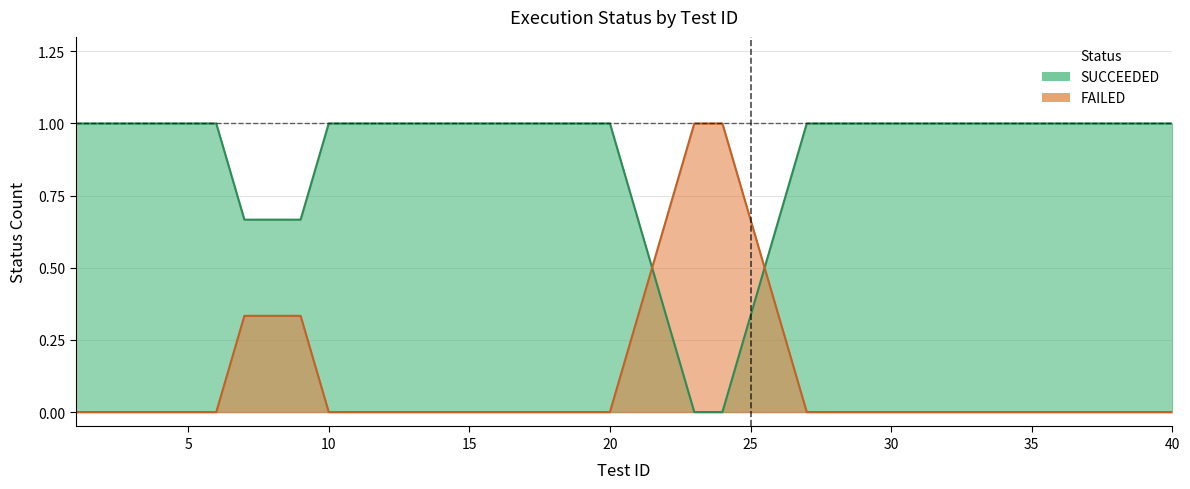

Which series has the largest total across all categories?

SUCCEEDED